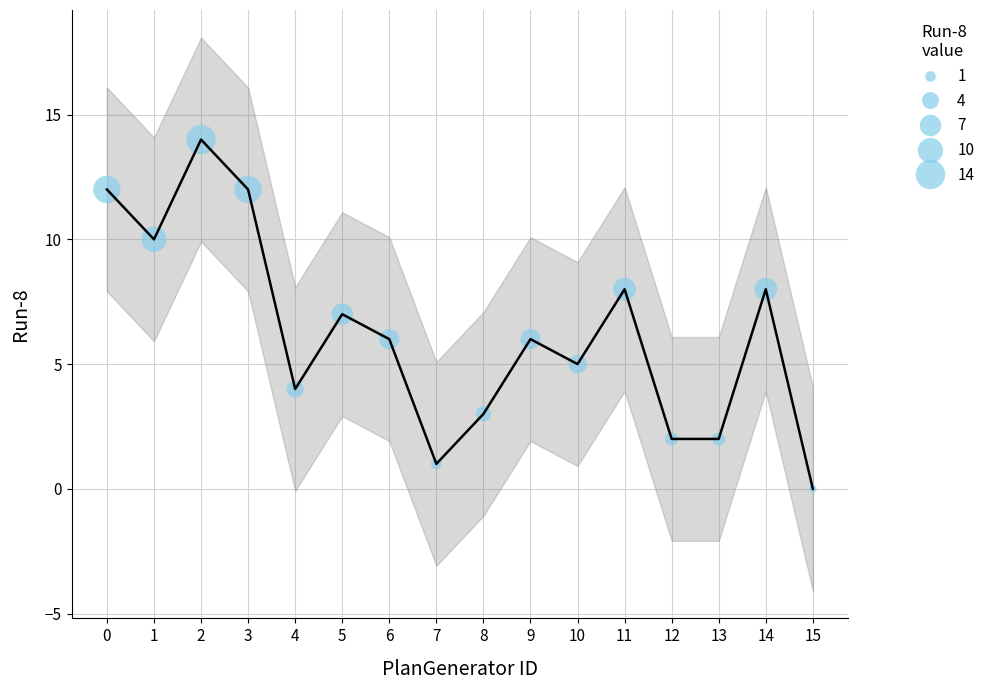

What is the range of Y values (max minus min)?

14